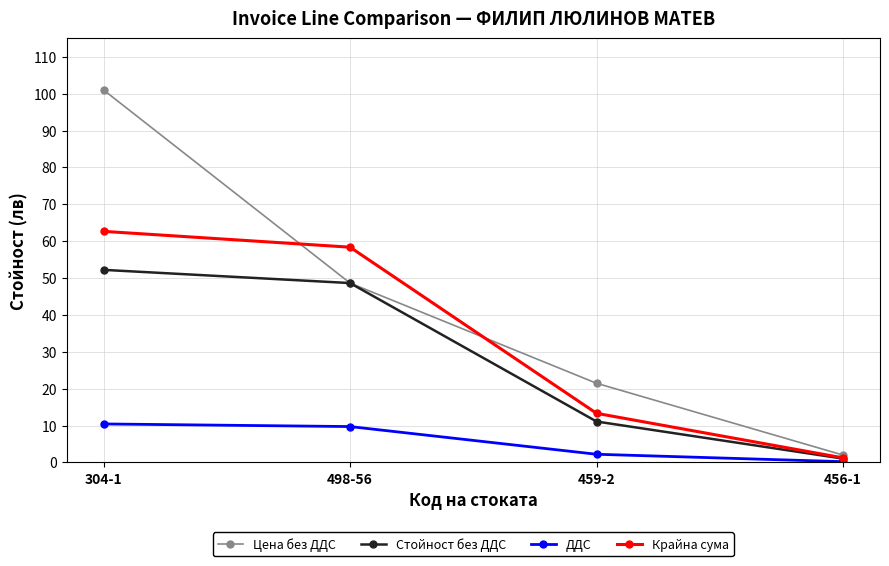

True or false: Цена без ДДС has more than 1 interior local peaks.

False